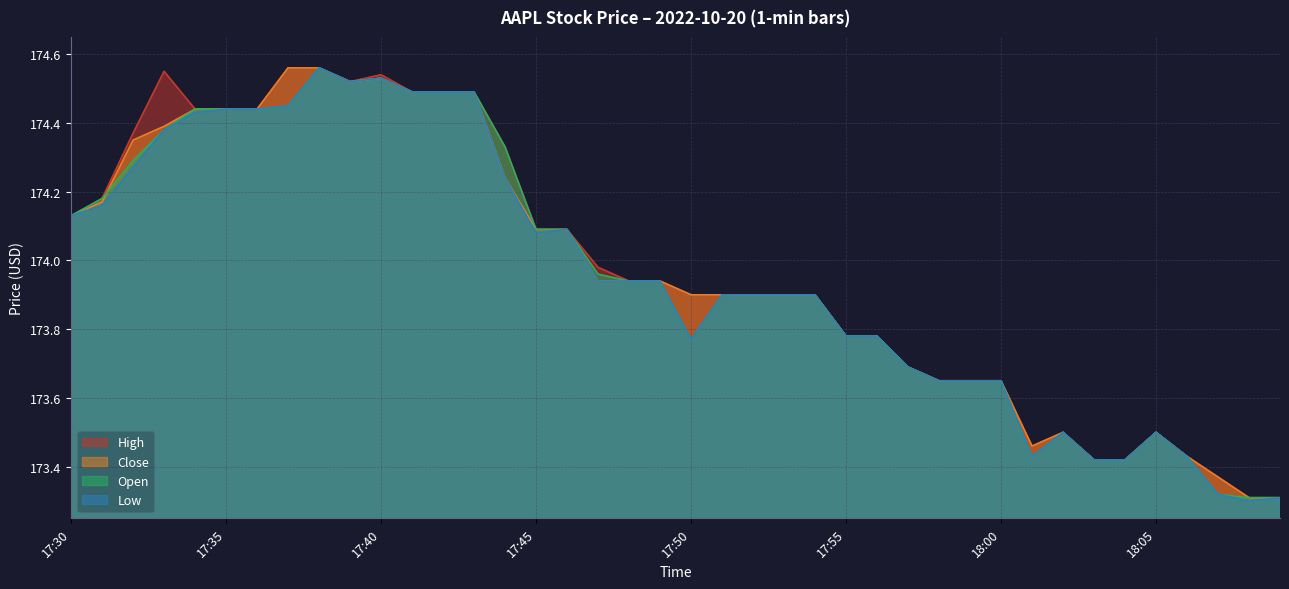

What is the label of the 3rd point from the left?

17:32